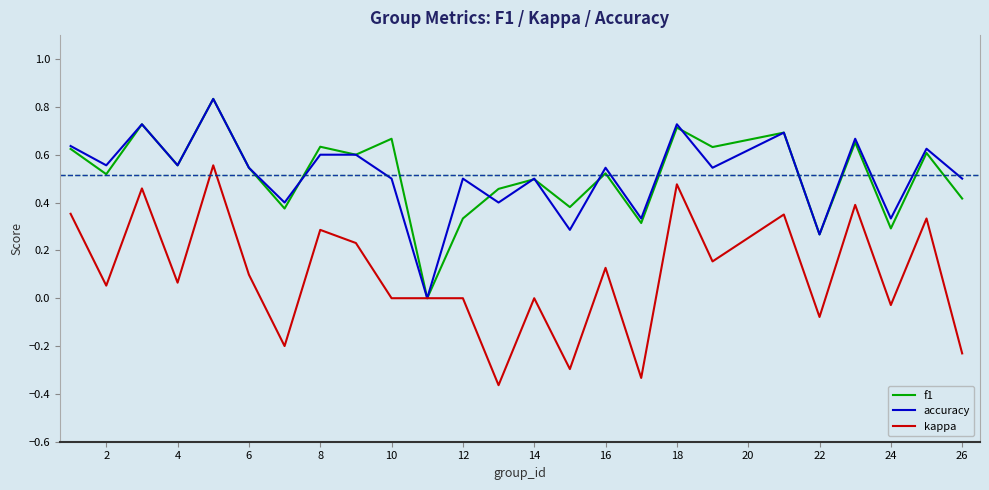

Which series has the widest spread of values?

kappa